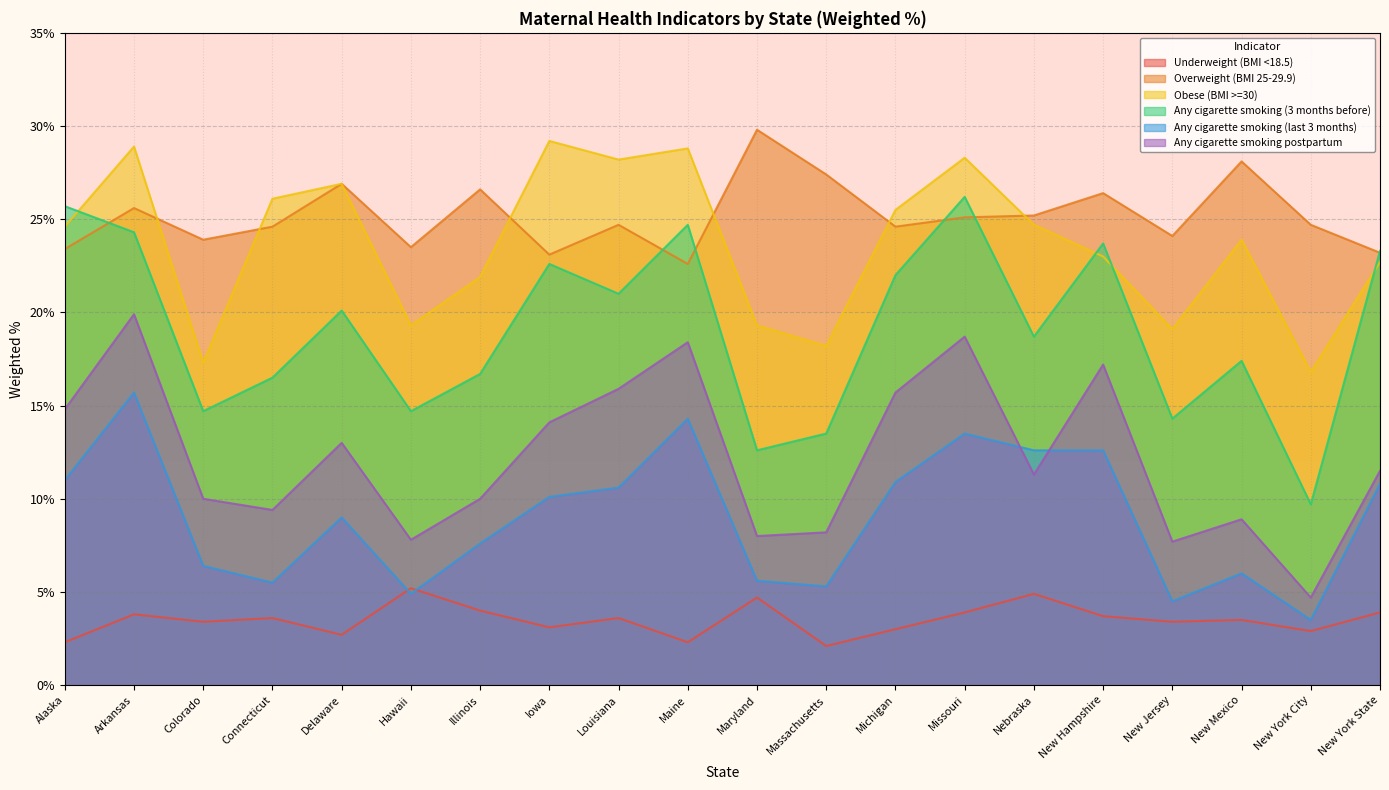

What is the lowest value of the Obese (BMI >=30) series?

16.8